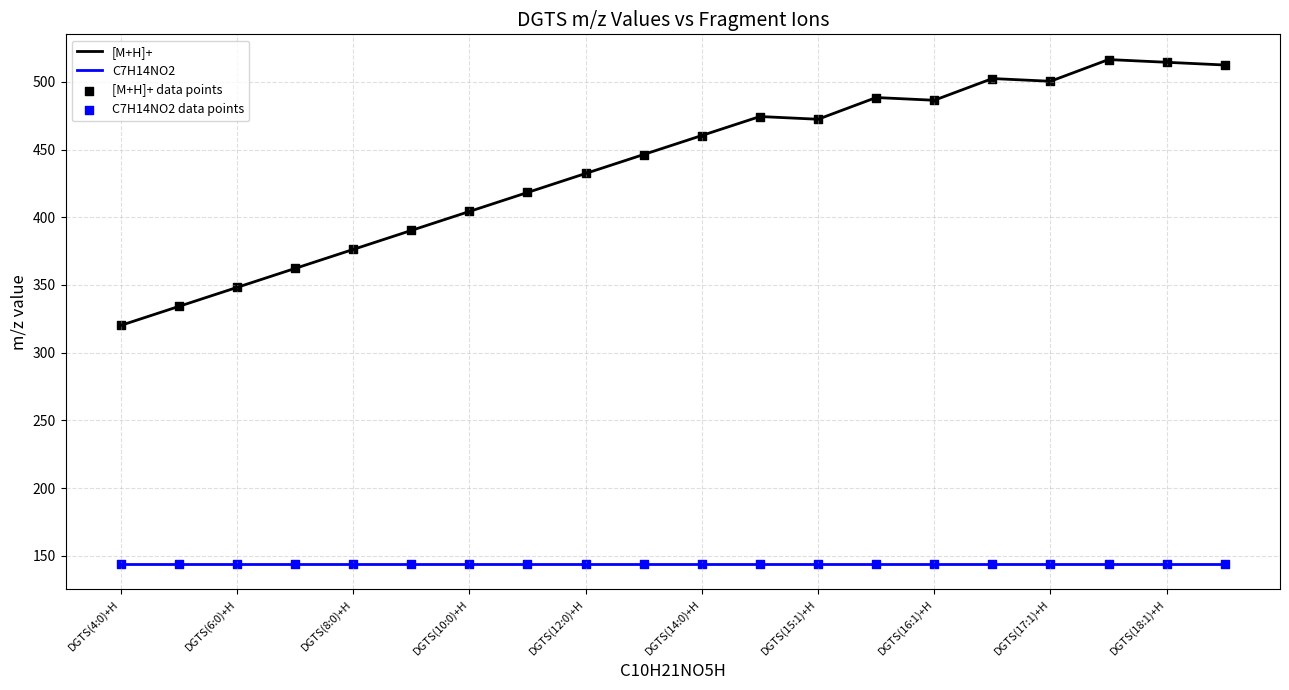

Which series has the widest spread of values?

[M+H]+